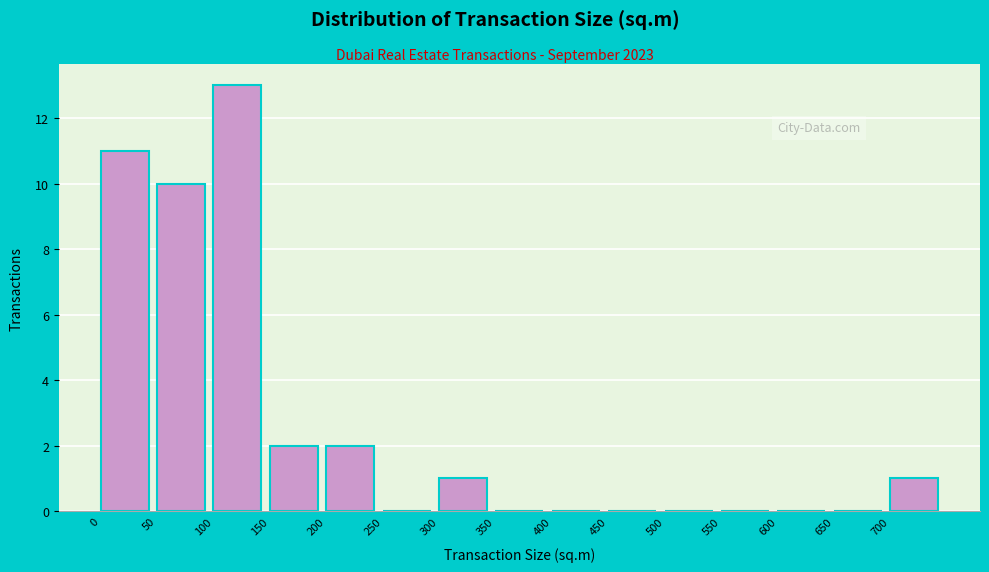

What is the height of the bar covering 150 to 200 on the x-axis? The values are not printed on the chart, so give them approximately, as read against the axis.

2